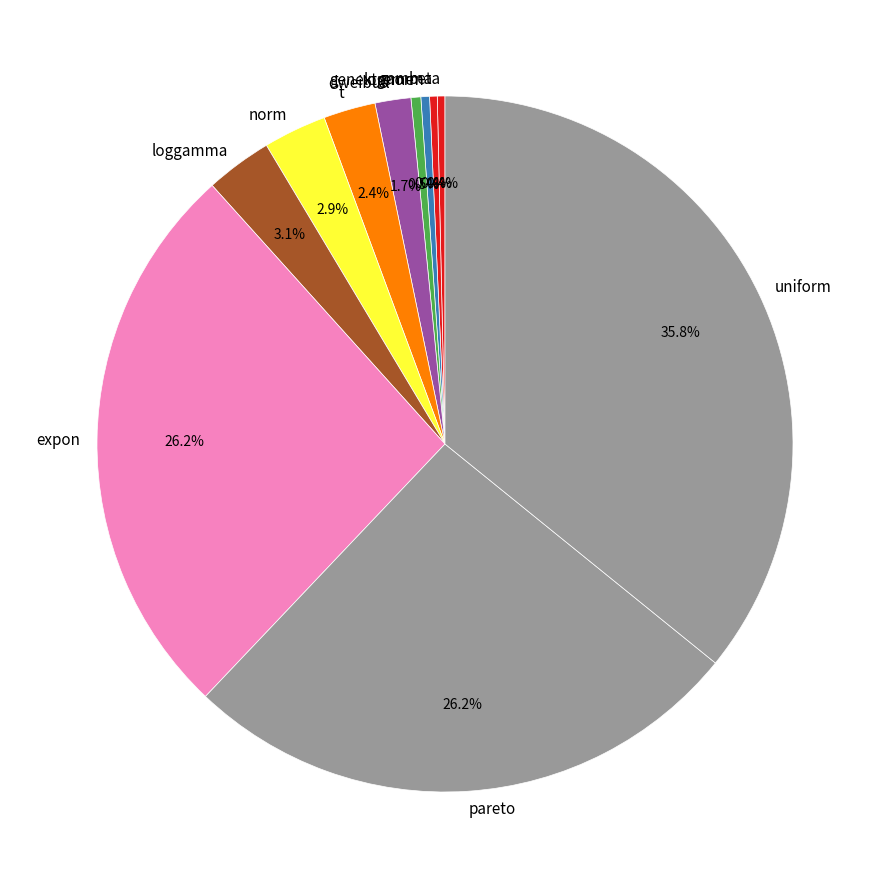

To the nearest percent, what is the difference between the largest and smallest slice percentages?

35%